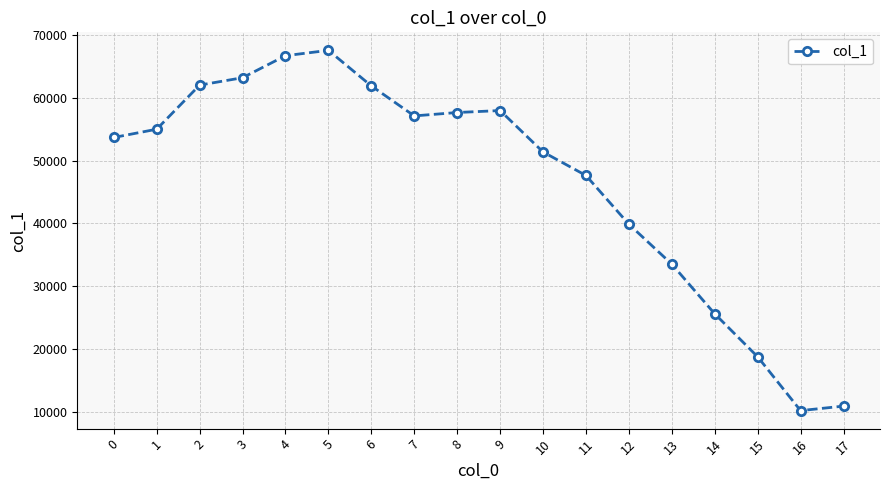

Read the value at 2, to the nearest 10.

62000